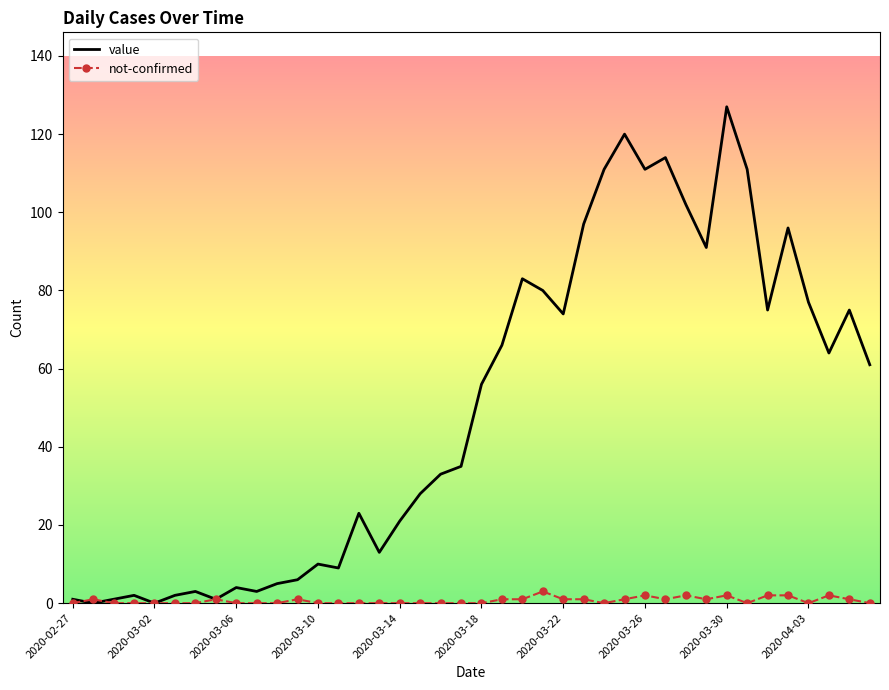

Which series has the largest range (max minus min)?

value